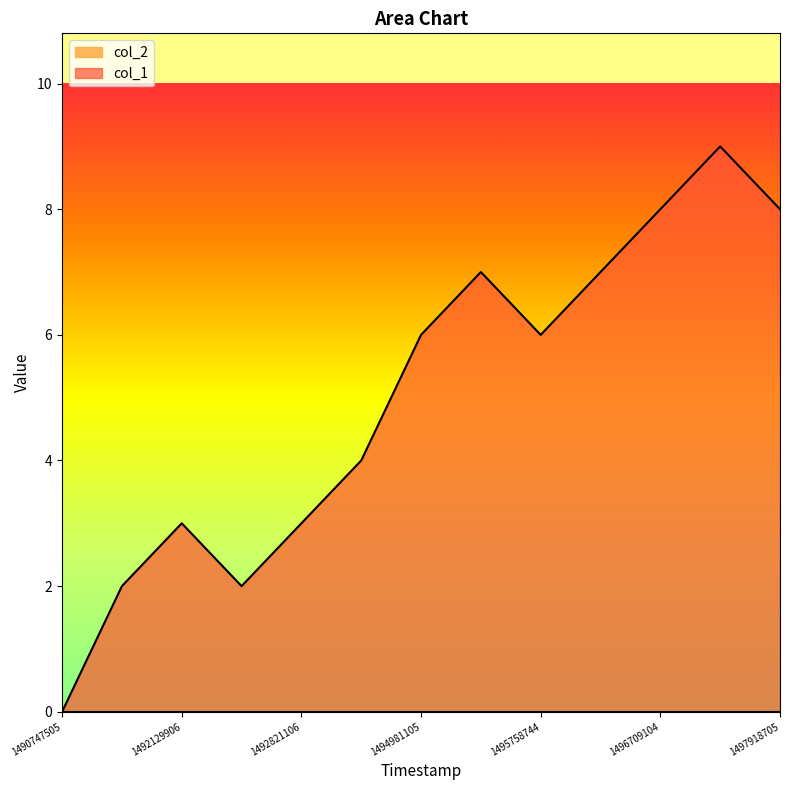

What is the difference between the maximum and minimum values?

9